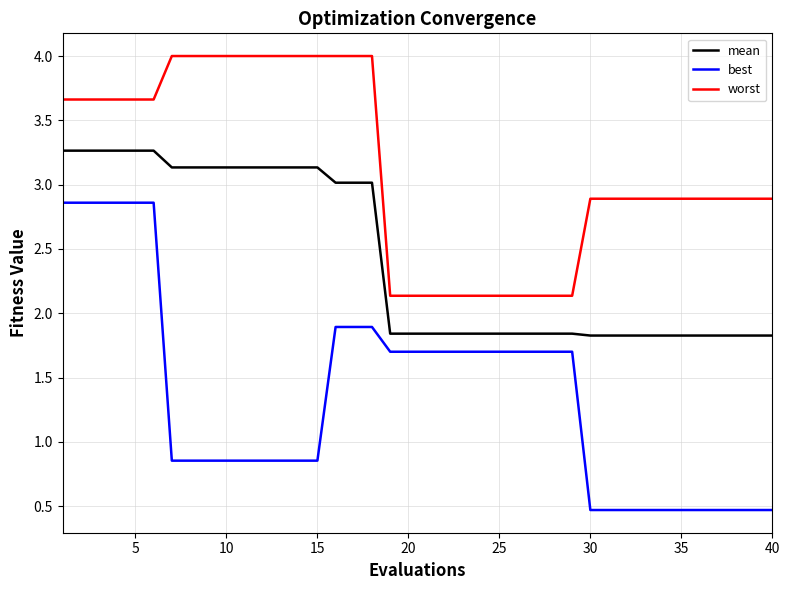

Which series has the largest total across all categories?

worst